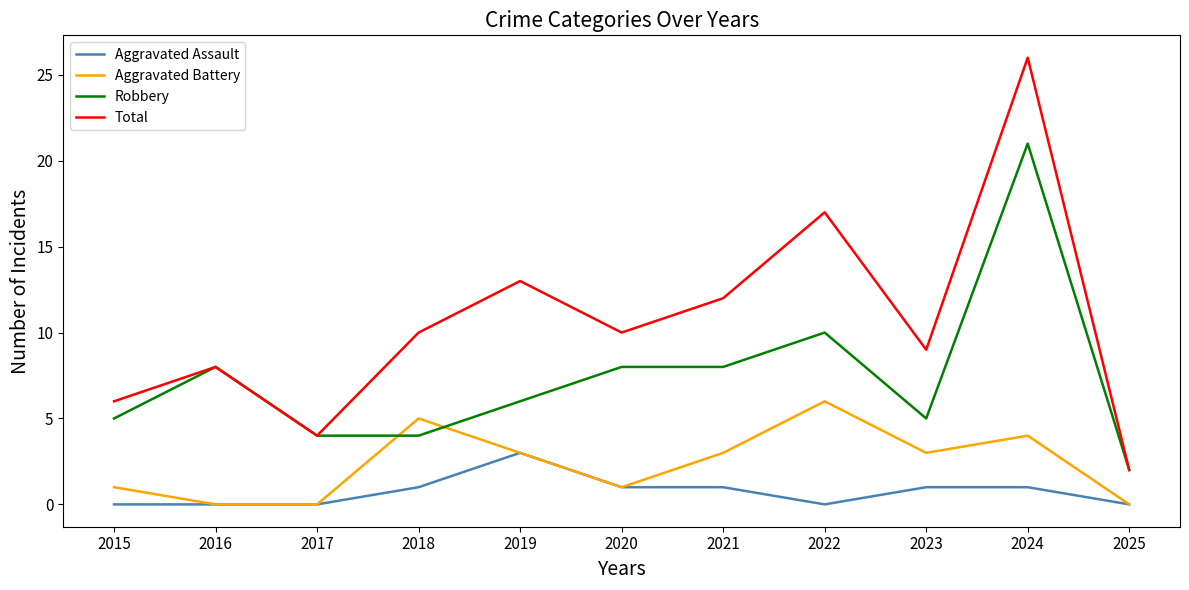

Is the value of Robbery at 2024 greater than the value of Total at 2024?

No